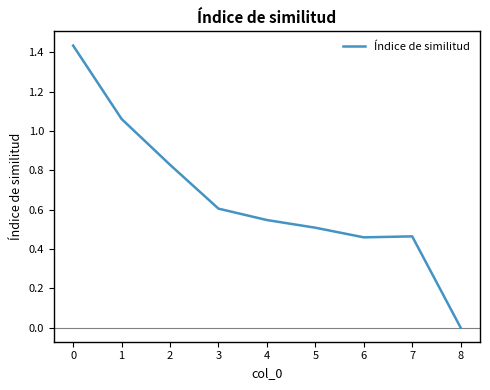

True or false: the data shows 0.5 at 4.

True